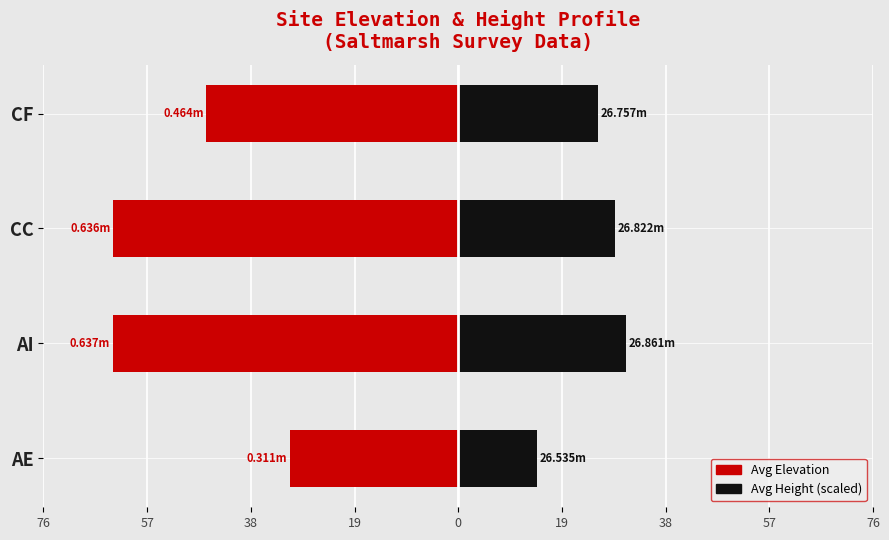

What is the value of the Avg Height (scaled) bar at the 1st from the left?

14.6